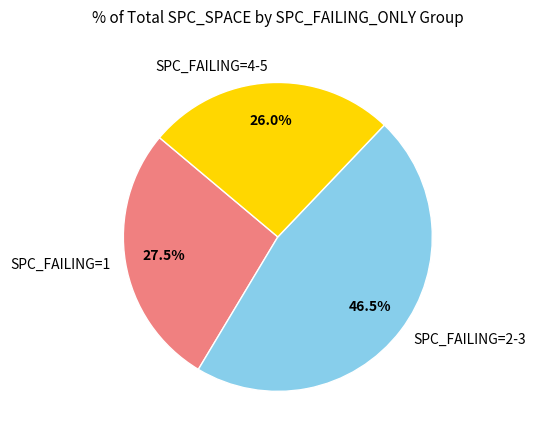

How many slices are in this pie chart?

3